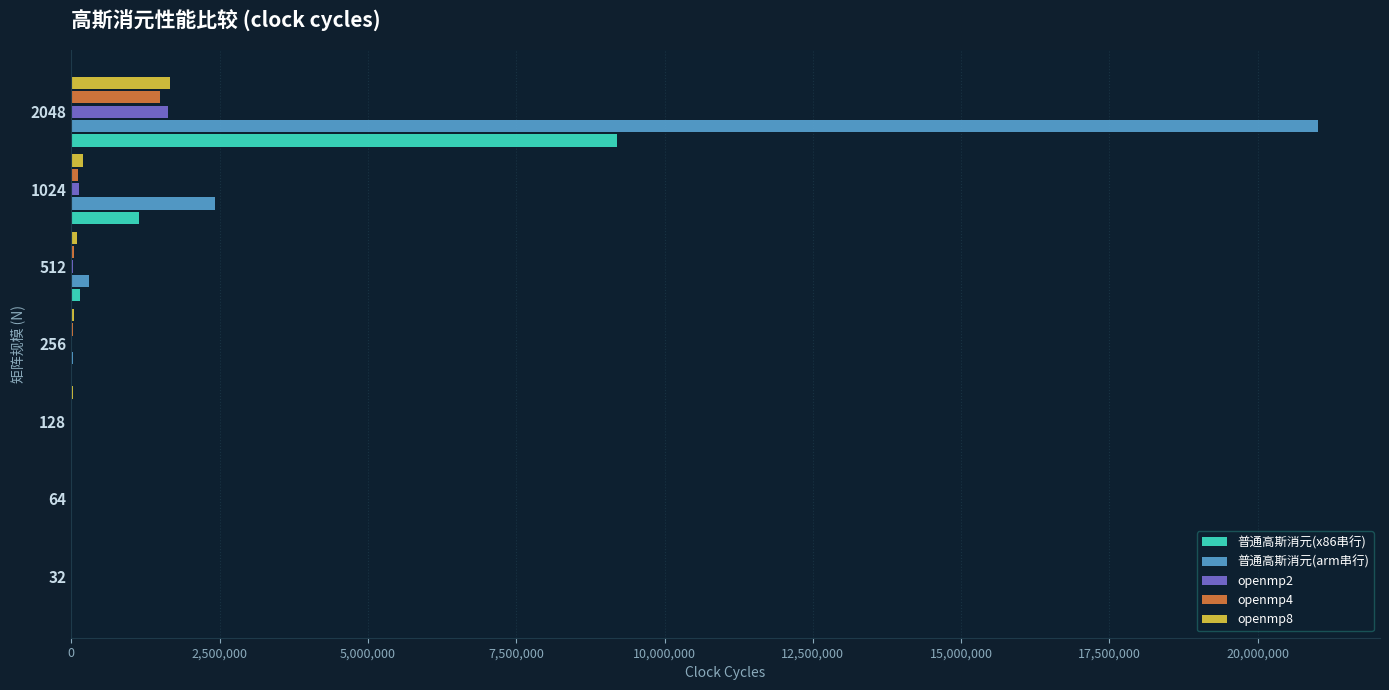

Between 128 and 1024, which series saw the biggest shift?

普通高斯消元(arm串行)